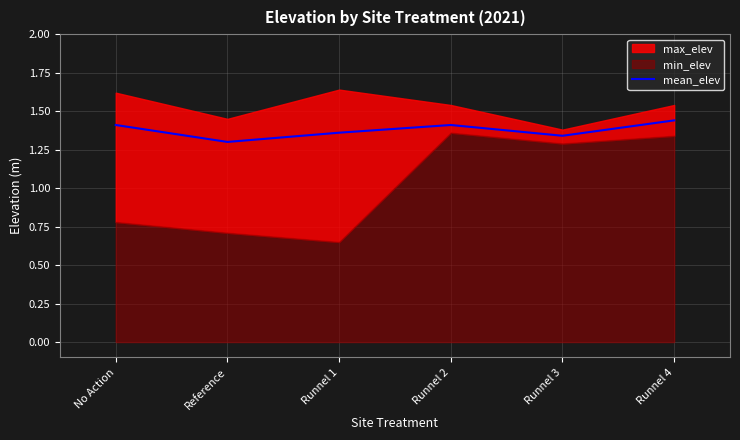

The value of mean_elev at Runnel 2 is 2.3. True or false?

False